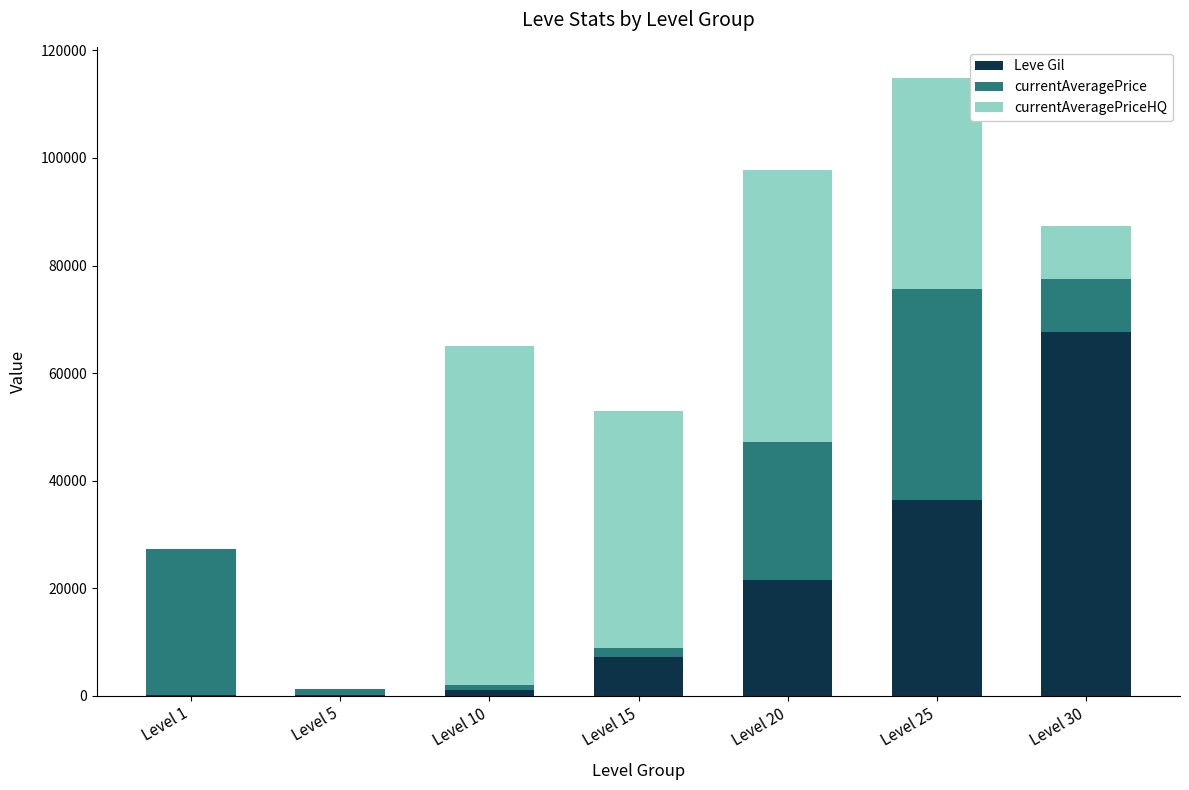

Count the number of categories in the chart.

7